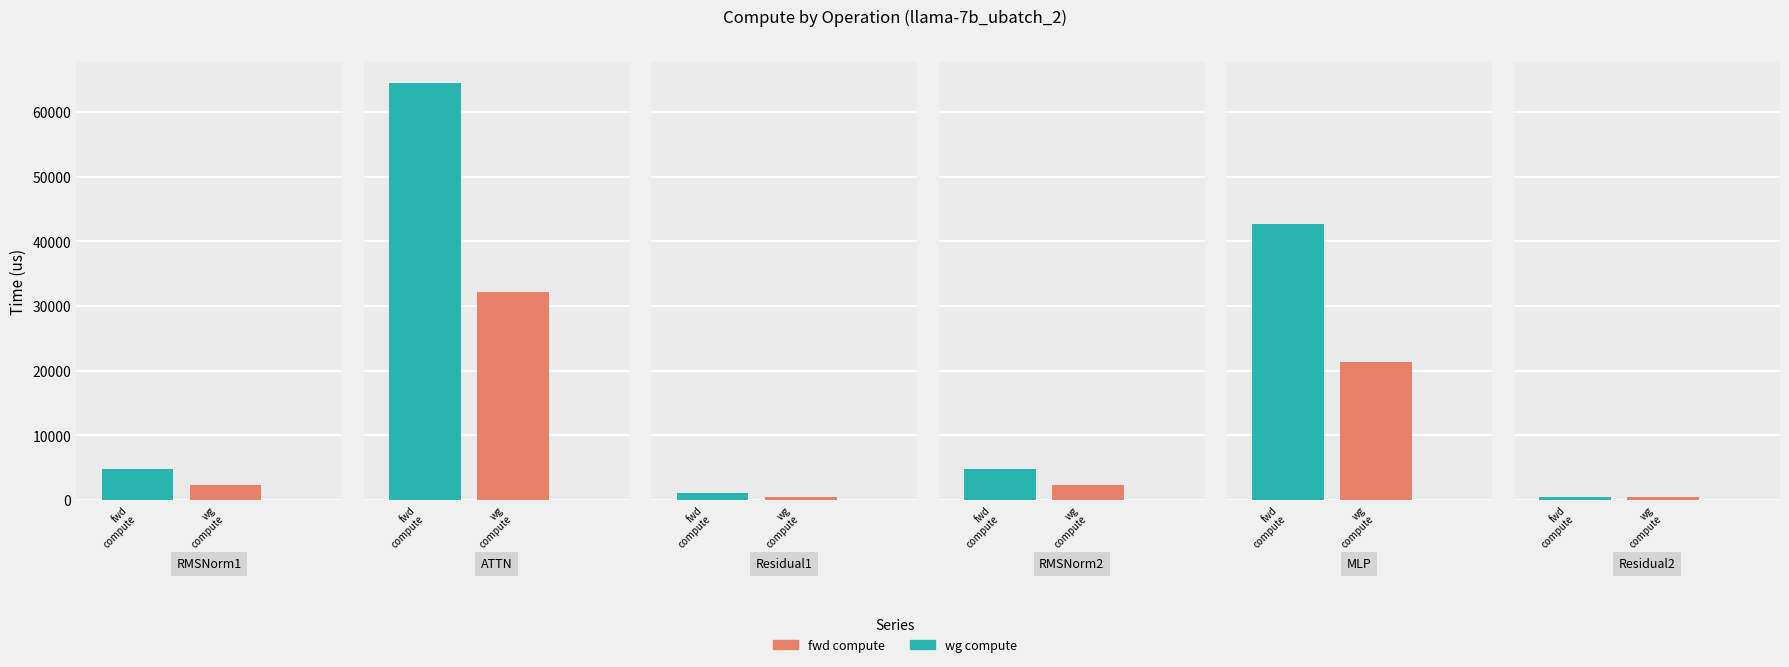

At how many categories does at least one series exceed 3613?

4